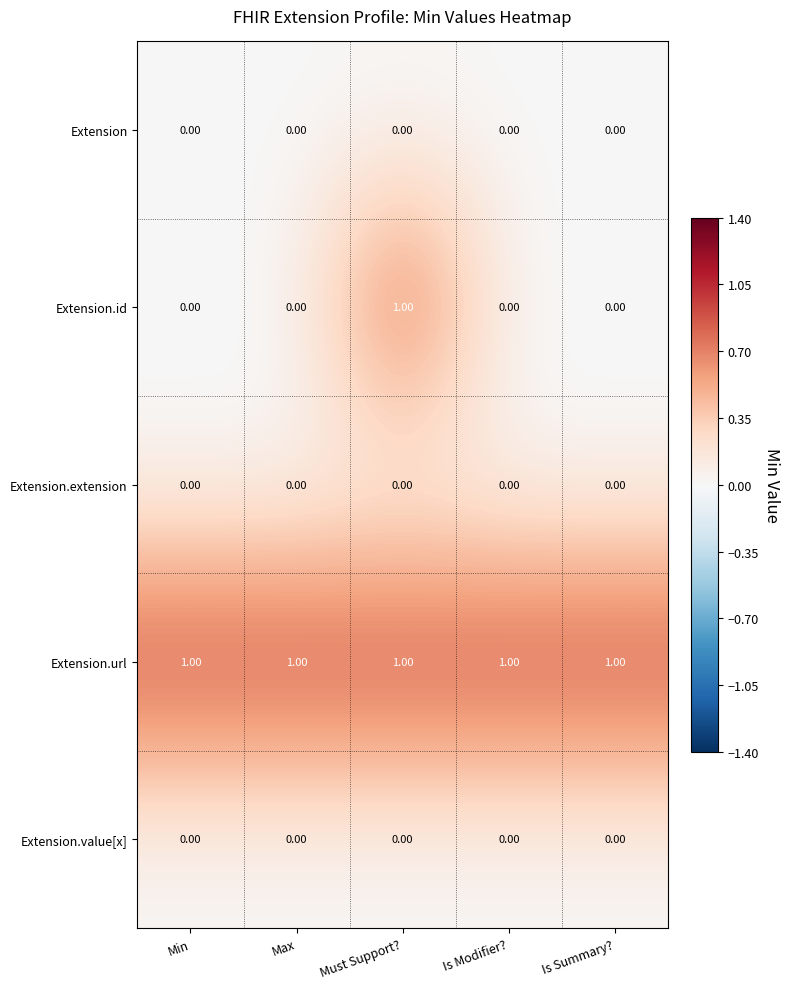

What is the sum of all Extension.url values?

5